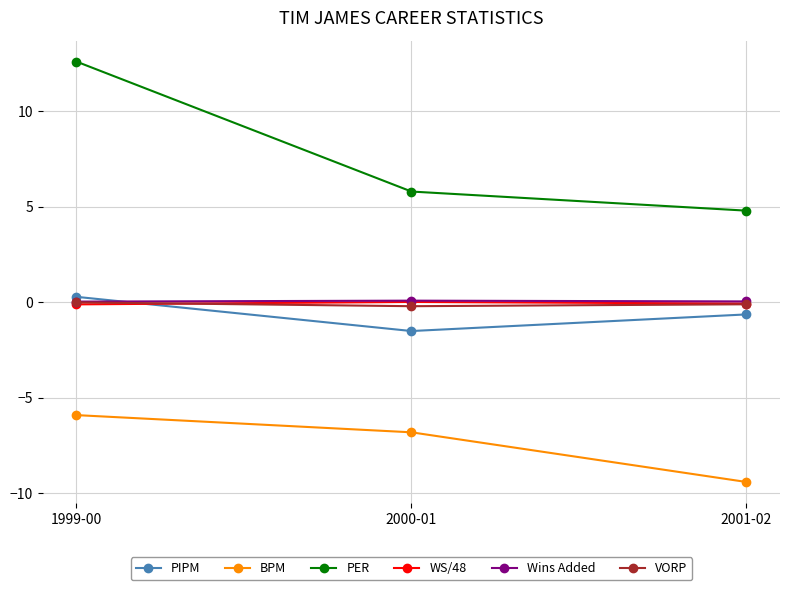

True or false: WS/48 has a value of -0.1 at 2001-02.

True